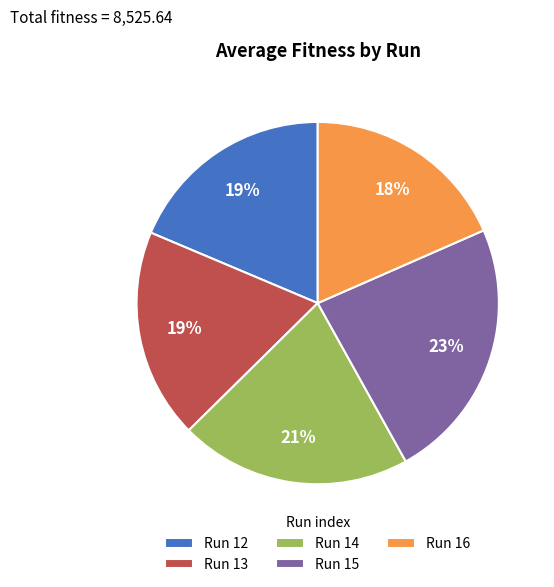

Which has a higher value, Run 12 or Run 14?

Run 14